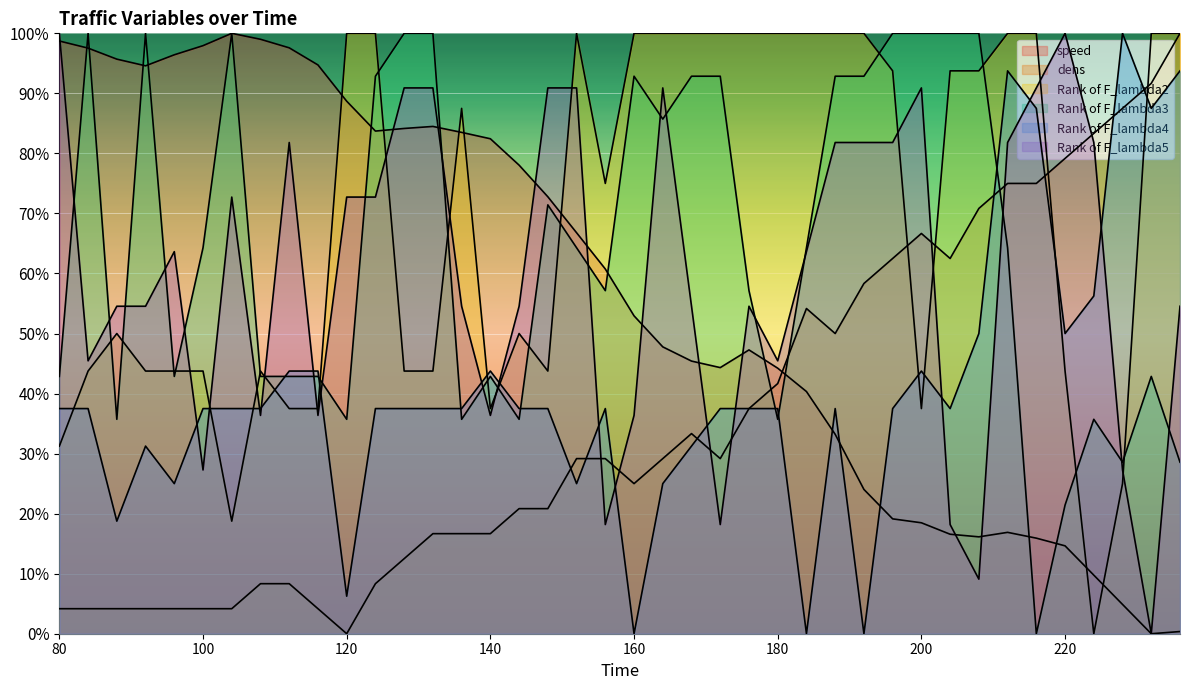

How many data points in dens are above 29?

21